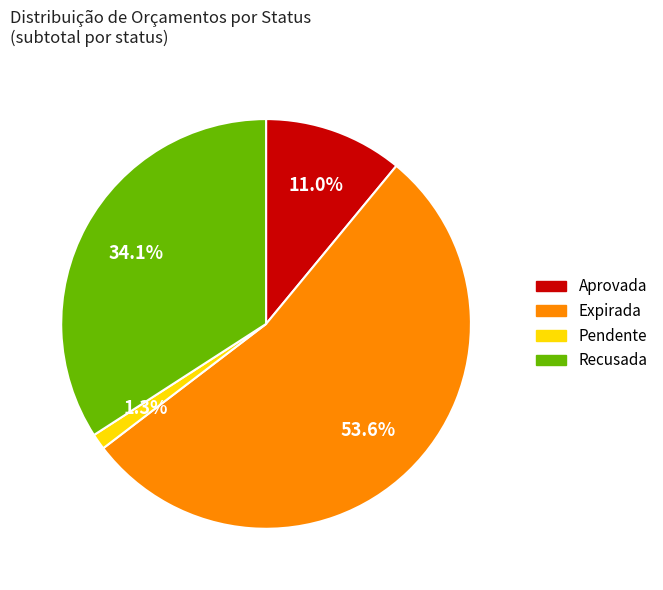

Is there a majority slice in this chart?

Yes